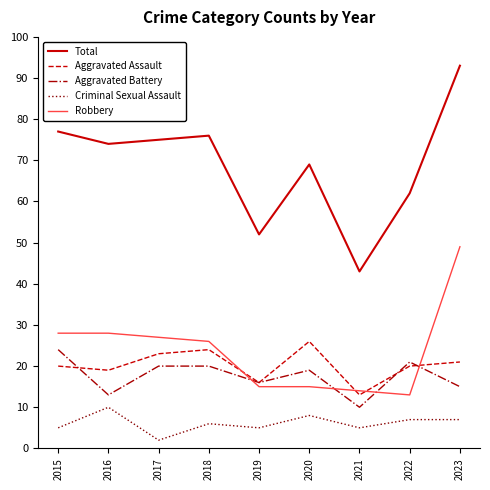

What is the difference between the highest and lowest values at 2022?

55